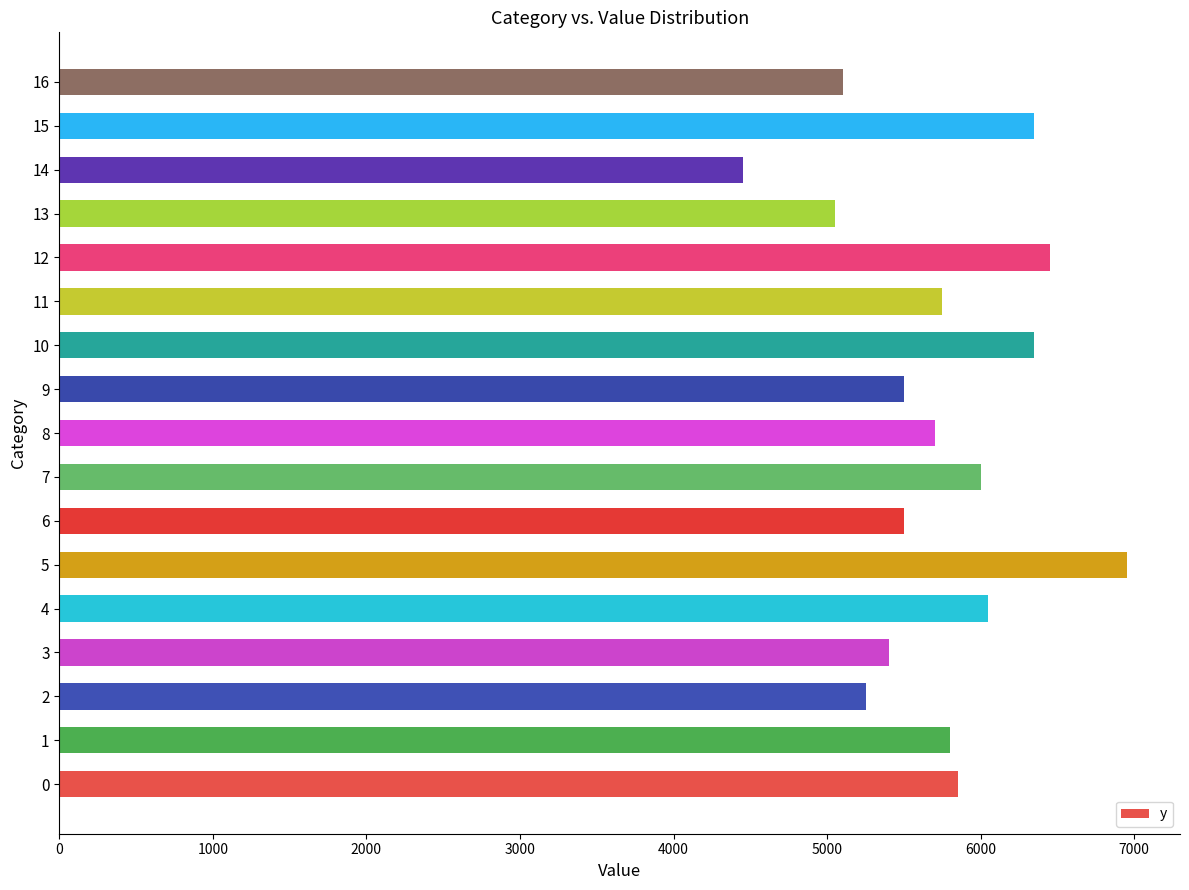

How many values are below 5750?

8